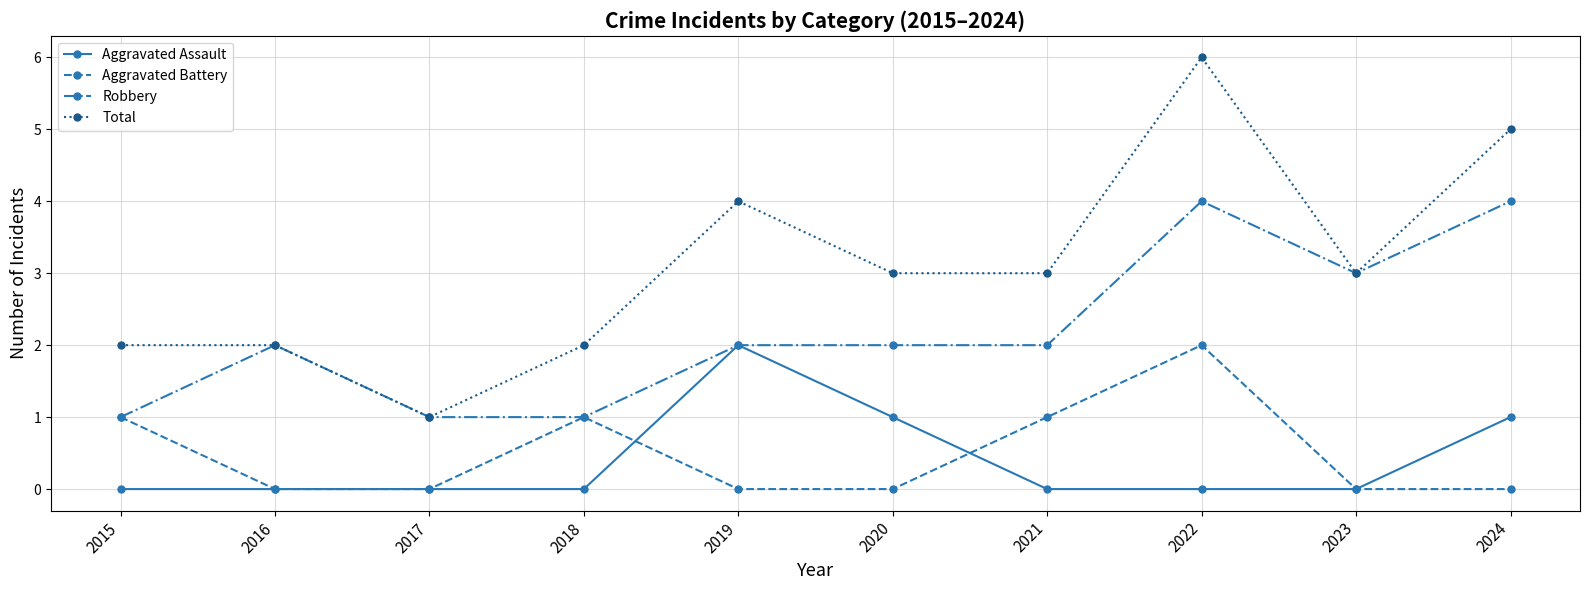

True or false: Total and Aggravated Assault cross at least once.

False